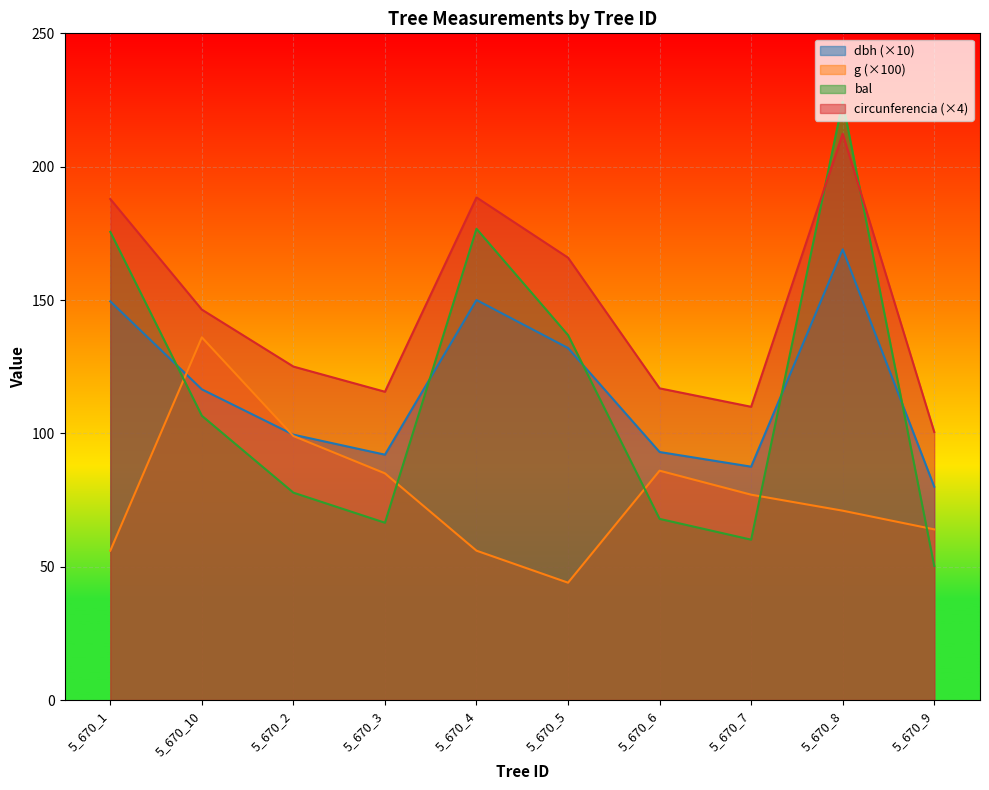

What is the greatest value displayed?

224.3